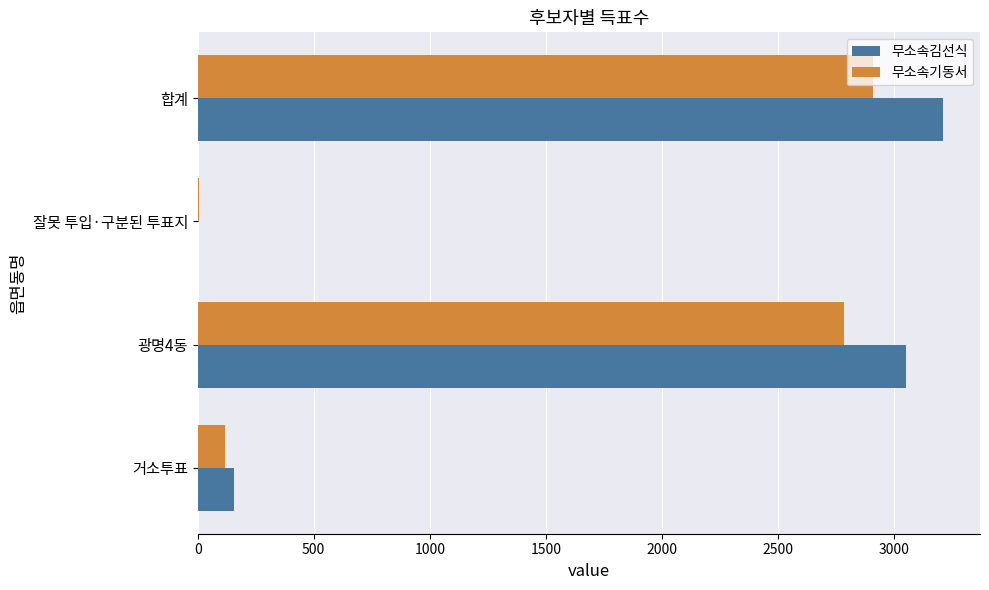

The value of 무소속김선식 at 합계 is 5383. True or false?

False